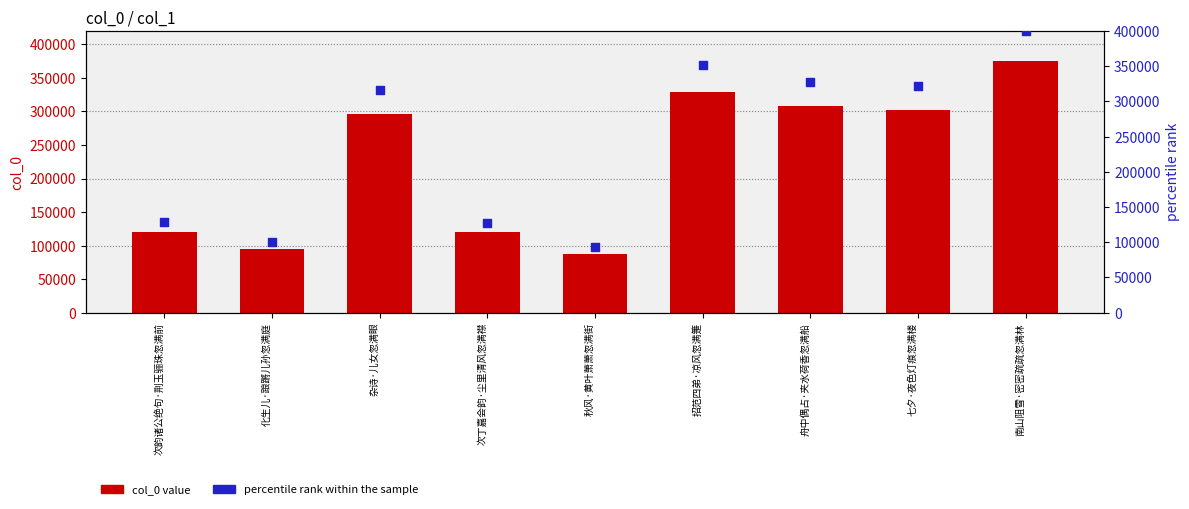

What are all the series names shown in the legend?

col_0 value, percentile rank within the sample